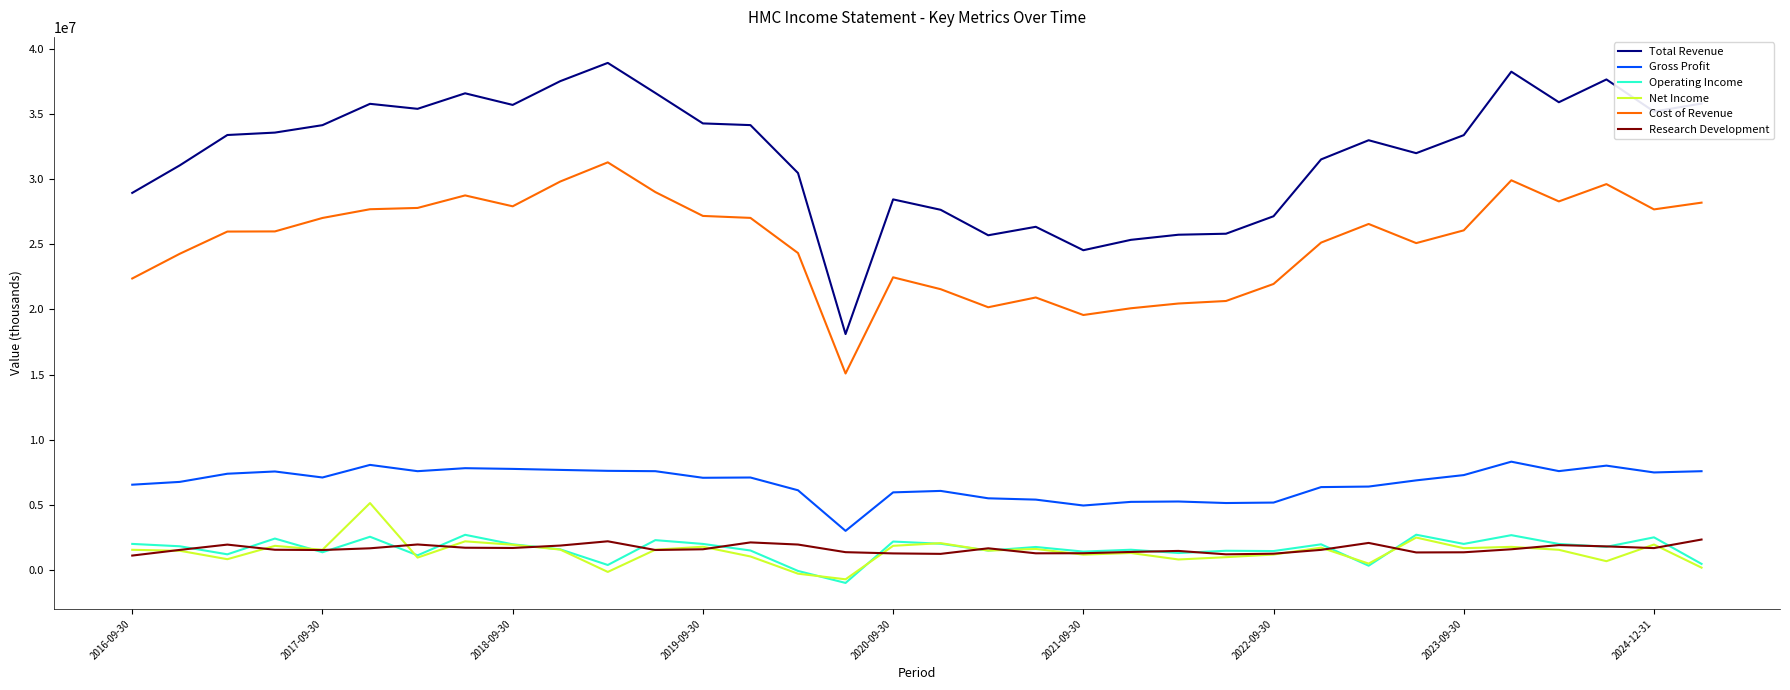

In Operating Income, how many points are lower than both neighbors (excluding endpoints)?

12